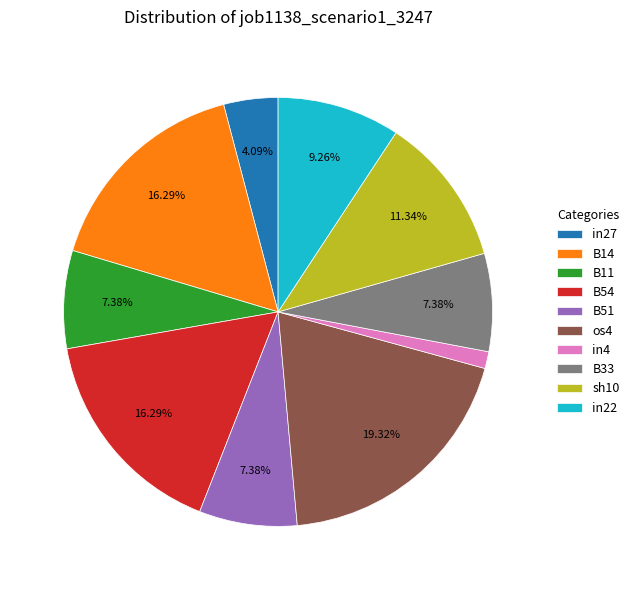

Which category has the smallest portion of the pie?

in4